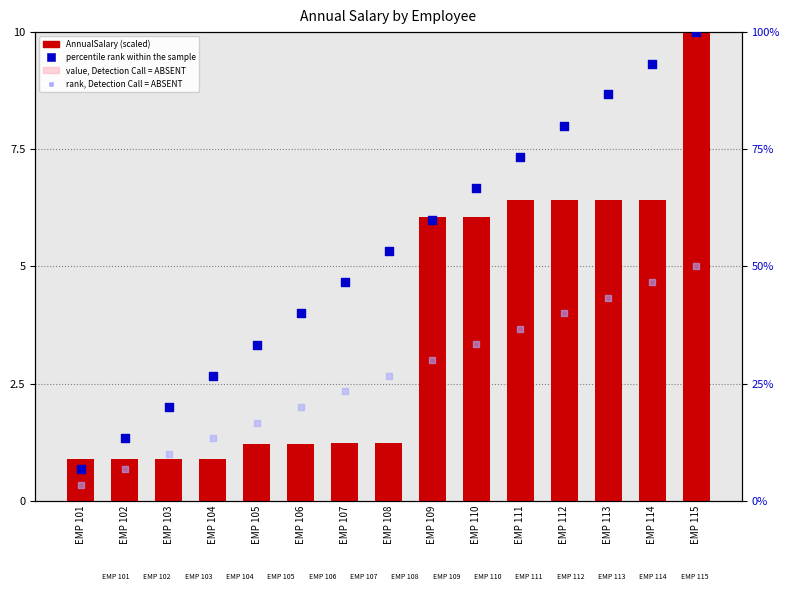

Which series has the largest Y range (max minus min)?

percentile rank within the sample